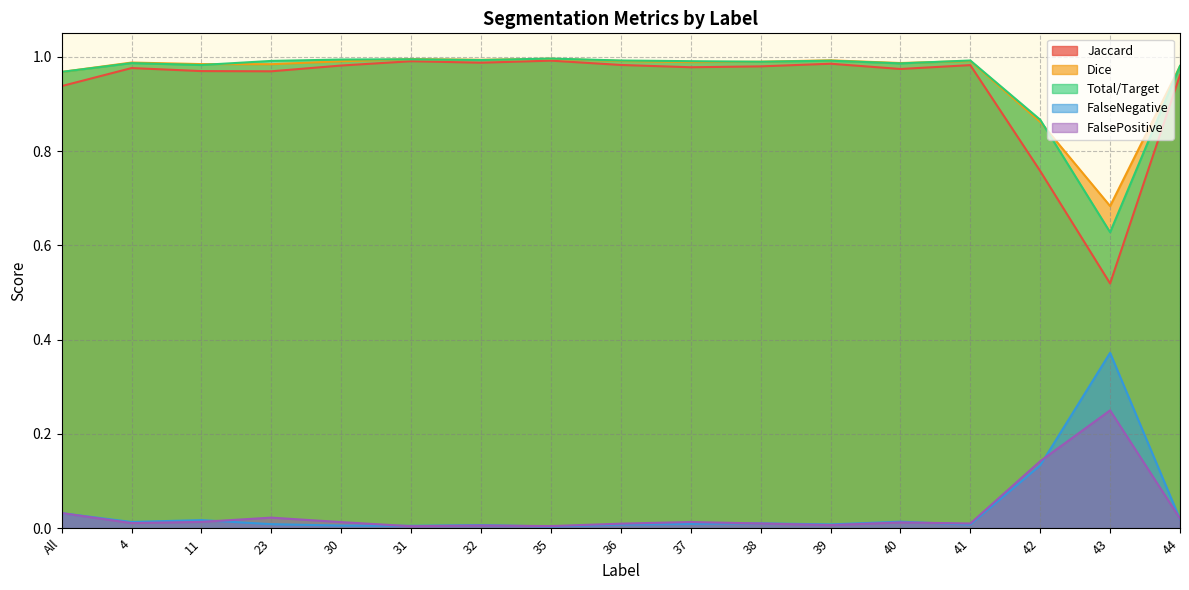

What are all the series names shown in the legend?

Jaccard, Dice, Total/Target, FalseNegative, FalsePositive